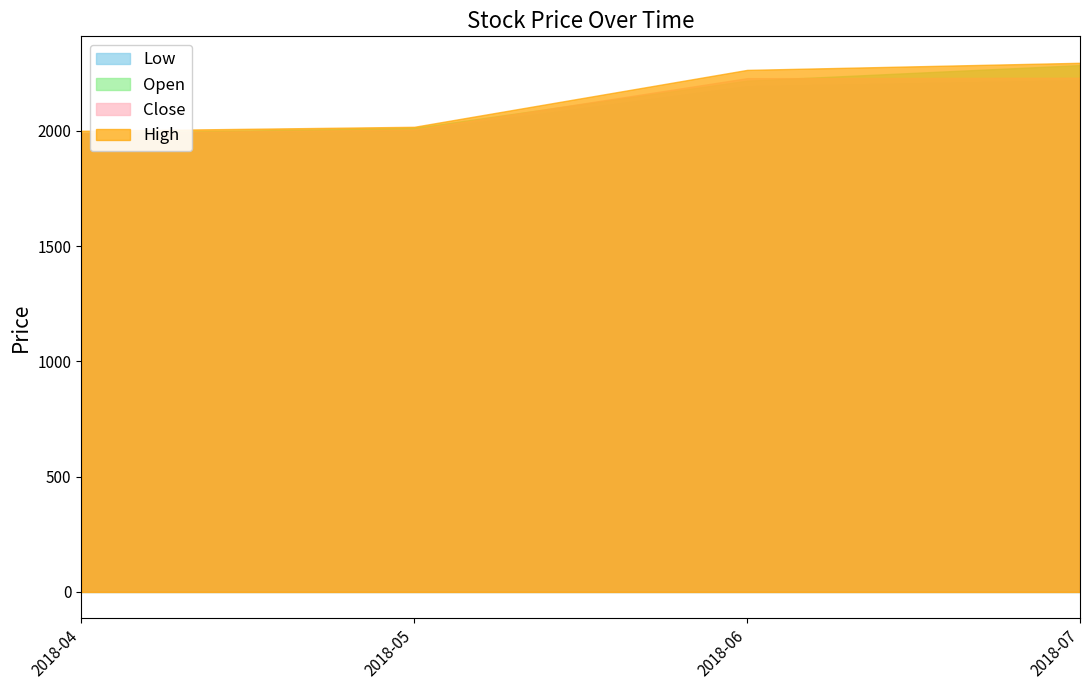

What is the maximum value for High?

2295.0